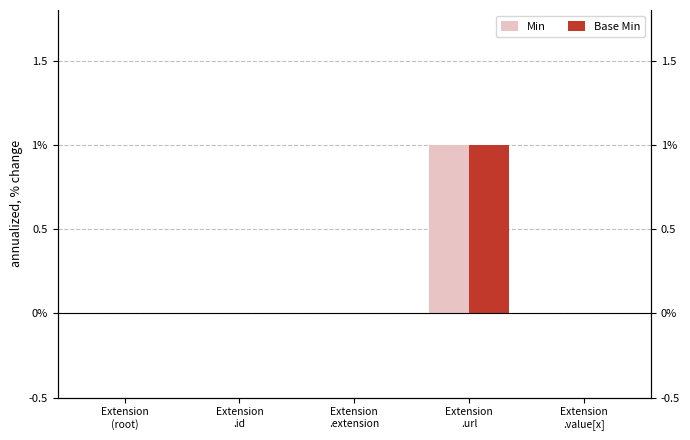

Is the value of Base Min at Extension
.extension greater than the value of Min at Extension
.url?

No